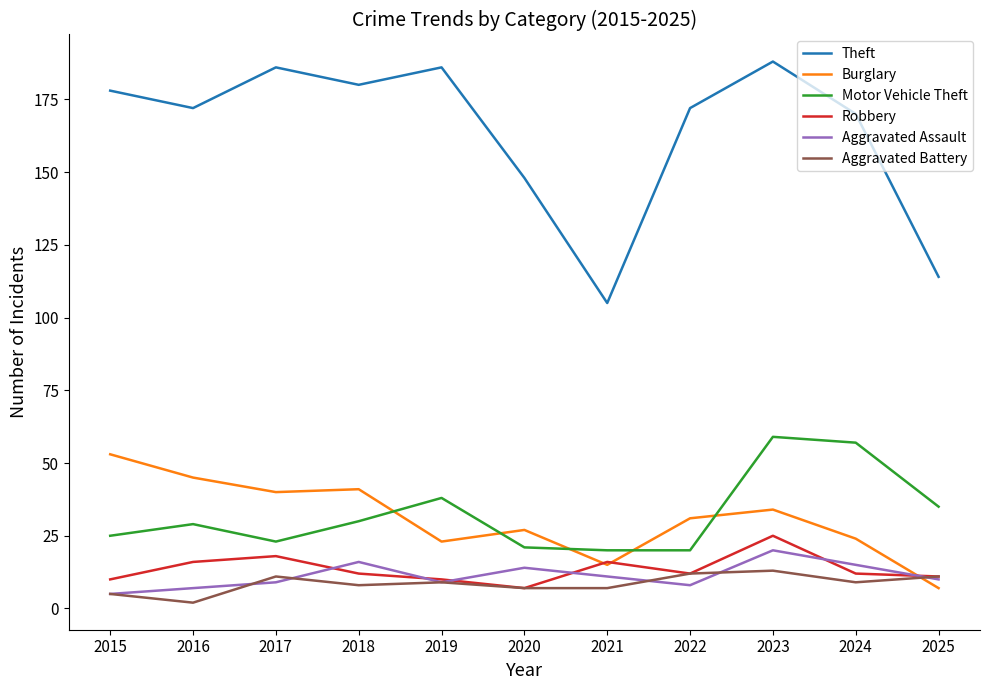

Reading right to left, transcribe all the data shown in this chart.

Theft: 2025=114	2024=170	2023=188	2022=172	2021=105	2020=148	2019=186	2018=180	2017=186	2016=172	2015=178
Burglary: 2025=7	2024=24	2023=34	2022=31	2021=15	2020=27	2019=23	2018=41	2017=40	2016=45	2015=53
Motor Vehicle Theft: 2025=35	2024=57	2023=59	2022=20	2021=20	2020=21	2019=38	2018=30	2017=23	2016=29	2015=25
Robbery: 2025=11	2024=12	2023=25	2022=12	2021=16	2020=7	2019=10	2018=12	2017=18	2016=16	2015=10
Aggravated Assault: 2025=10	2024=15	2023=20	2022=8	2021=11	2020=14	2019=9	2018=16	2017=9	2016=7	2015=5
Aggravated Battery: 2025=11	2024=9	2023=13	2022=12	2021=7	2020=7	2019=9	2018=8	2017=11	2016=2	2015=5